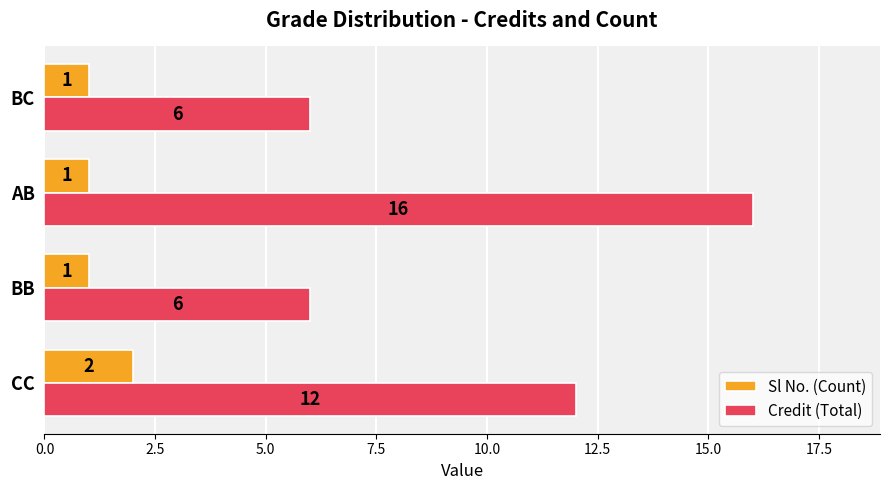

The value of Sl No. (Count) at BC is 1. True or false?

True